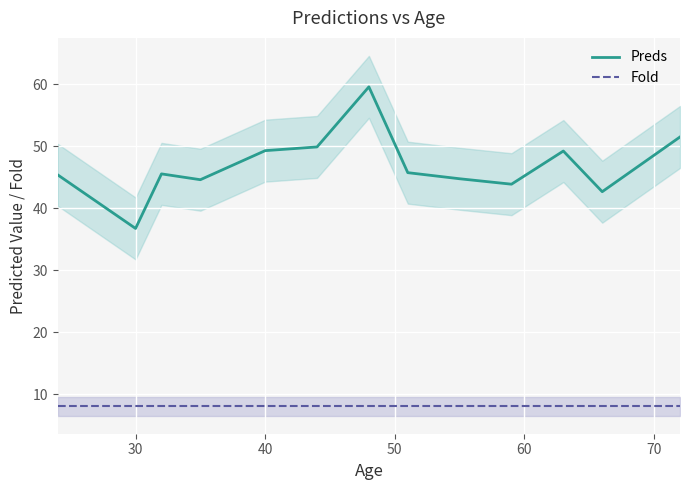

True or false: Fold and Preds intersect in this chart.

False